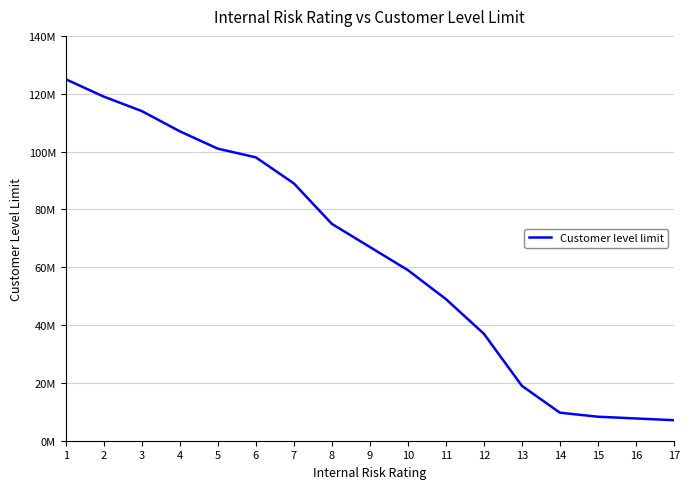

What is the difference between the maximum and minimum values?

117900000